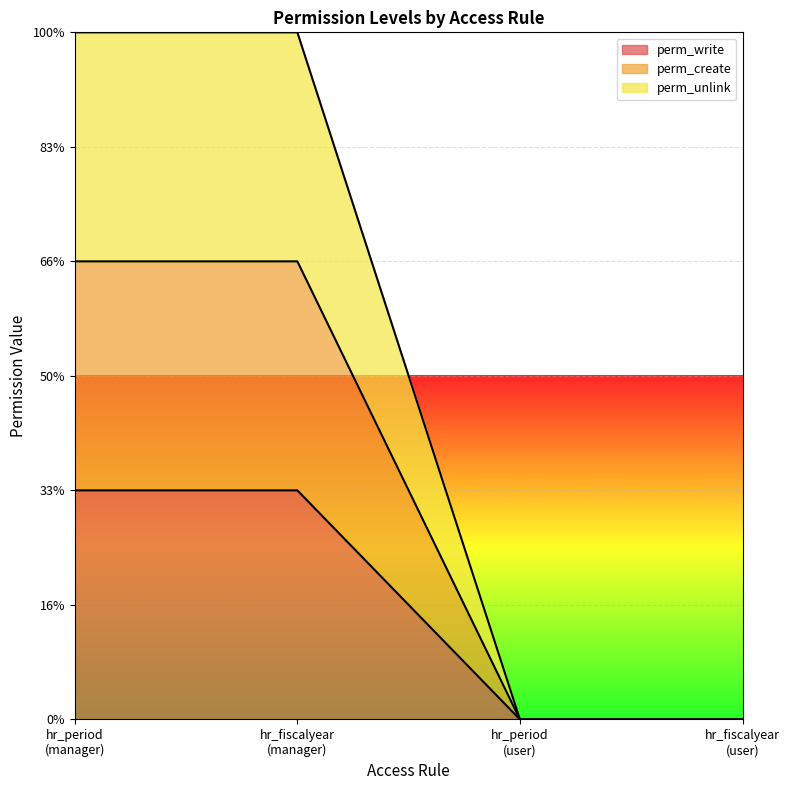

What value does the perm_write series have at hr_period
(manager)?

1